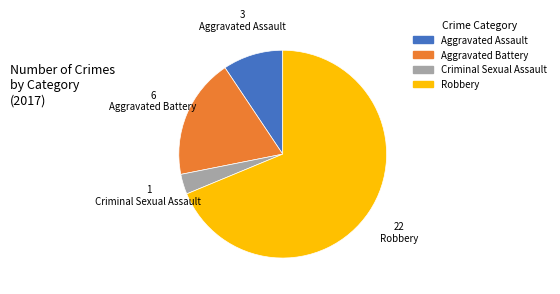

Combined, do Criminal Sexual Assault and Robbery account for over 50%?

Yes